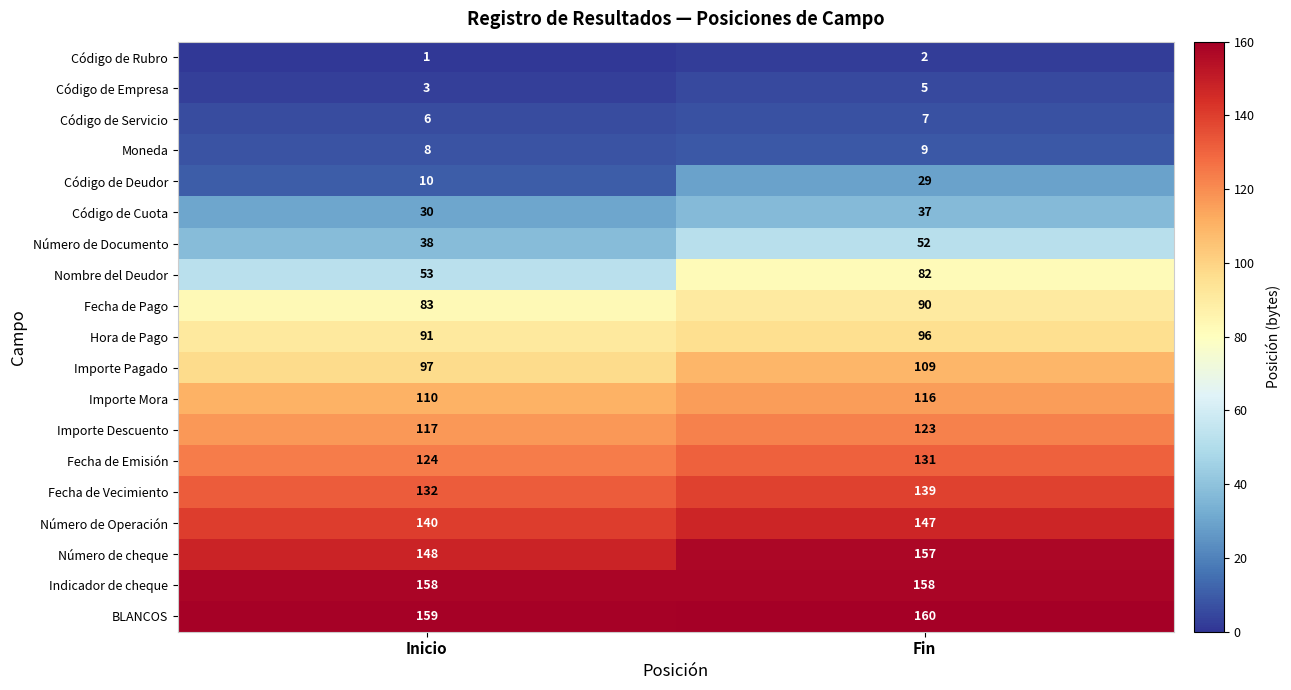

Which category has the highest value across all series?

Fin